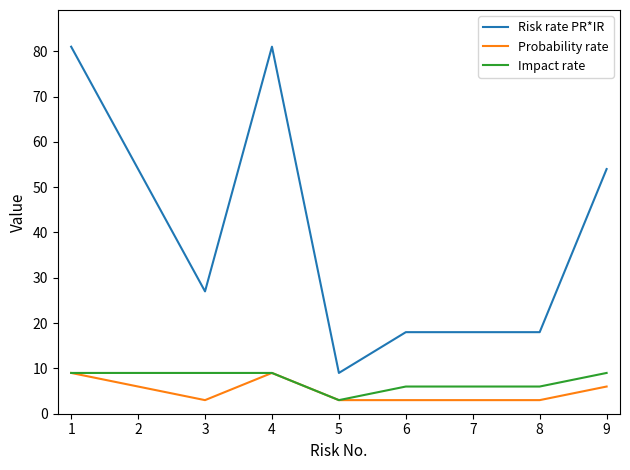

At 3, list the series in order from smallest to largest.

Probability rate, Impact rate, Risk rate PR*IR